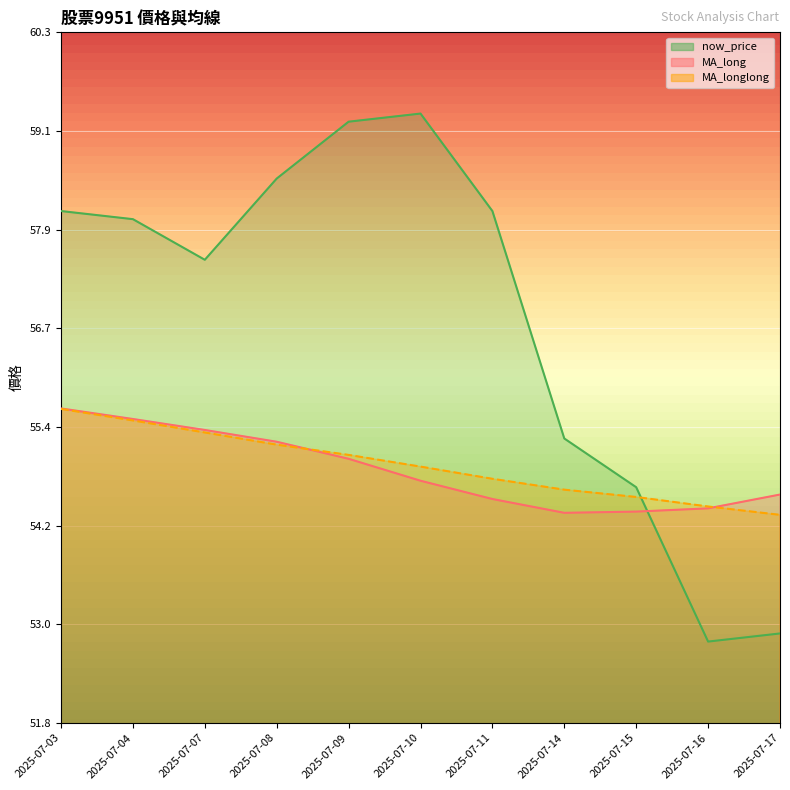

What is the average value of the MA_longlong series?

55.0